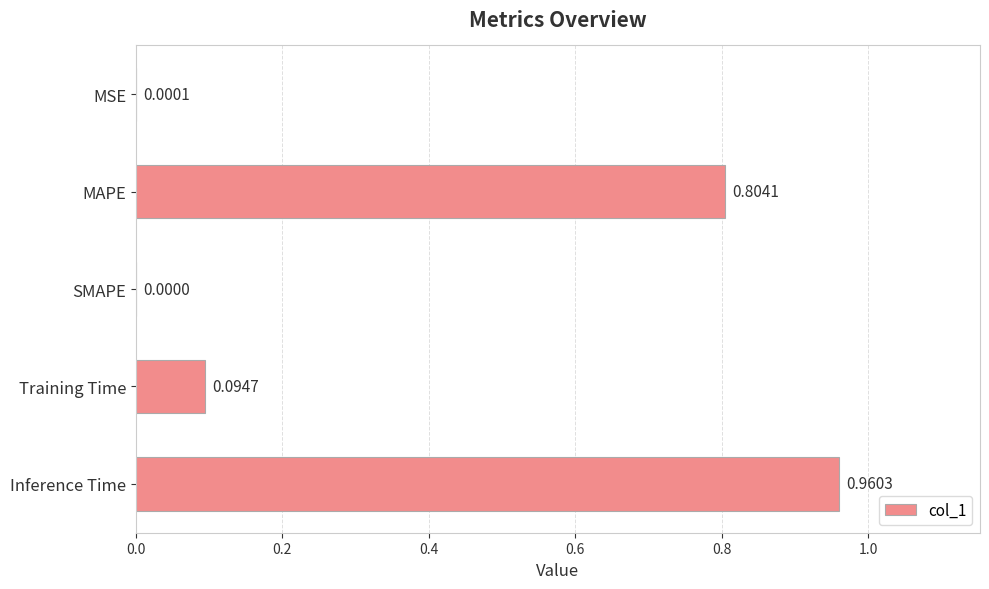

What is the sum of all values?

1.9